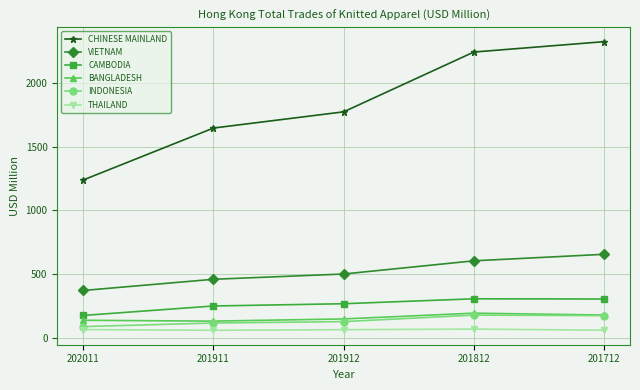

The BANGLADESH series shows 229.6 at 201911. True or false?

False